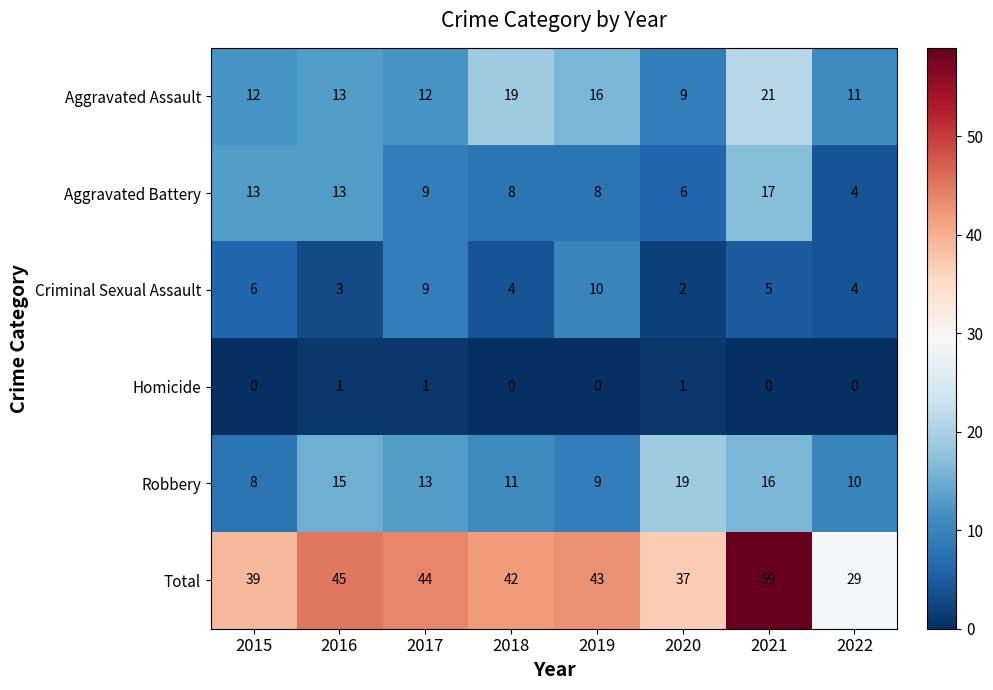

Between 2018 and 2021, which series saw the biggest shift?

Total